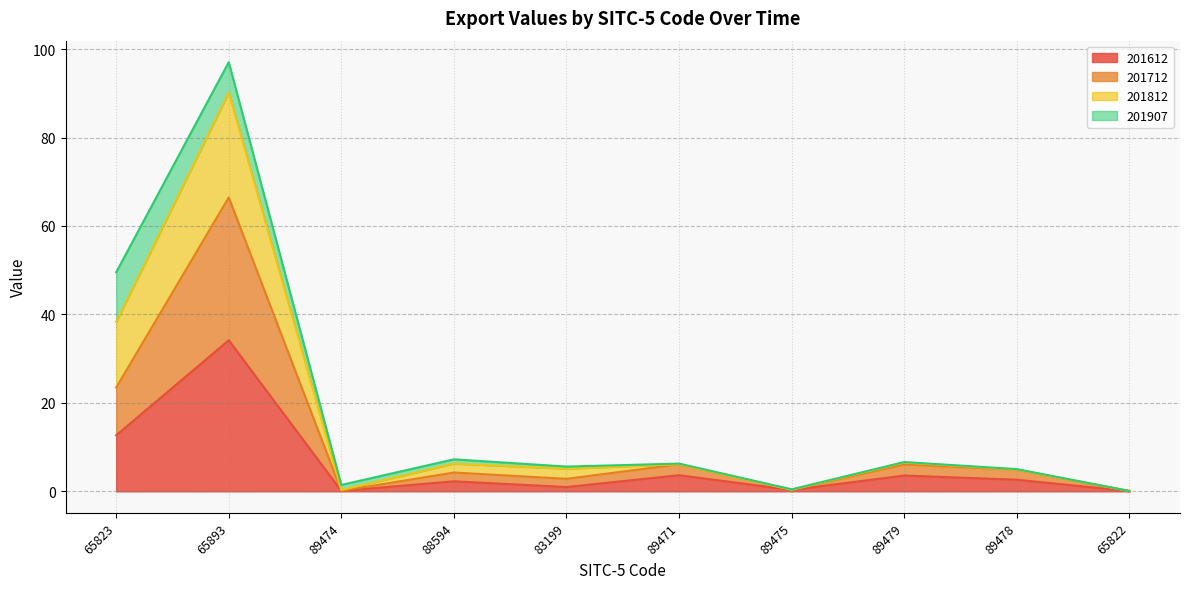

At which category does 201612 reach its first local peak?

65893